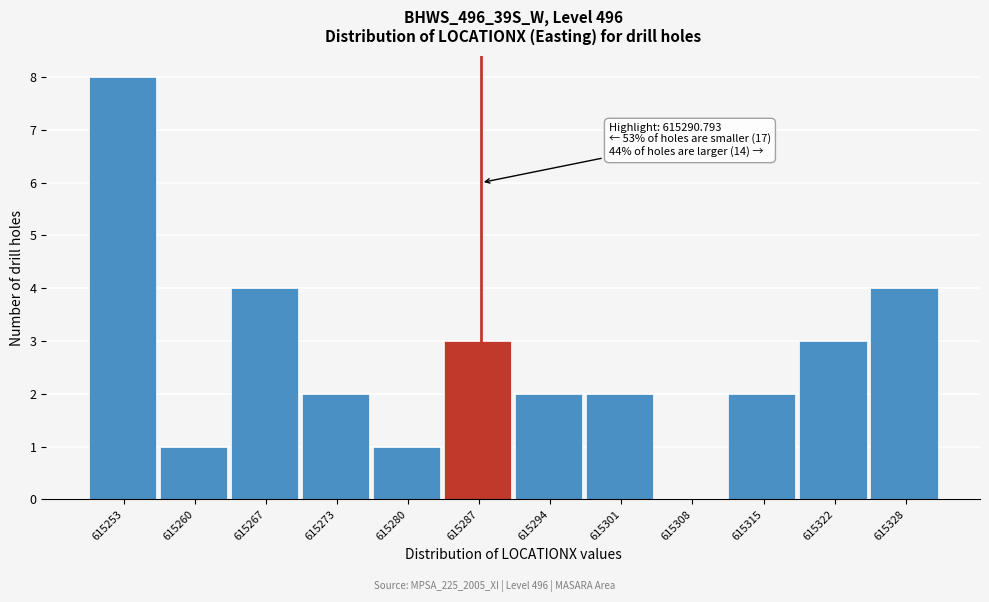

Reading right to left, what are all the values shown in this chart?

615328=4	615322=3	615315=2	615308=0	615301=2	615294=2	615287=3	615280=1	615273=2	615267=4	615260=1	615253=8